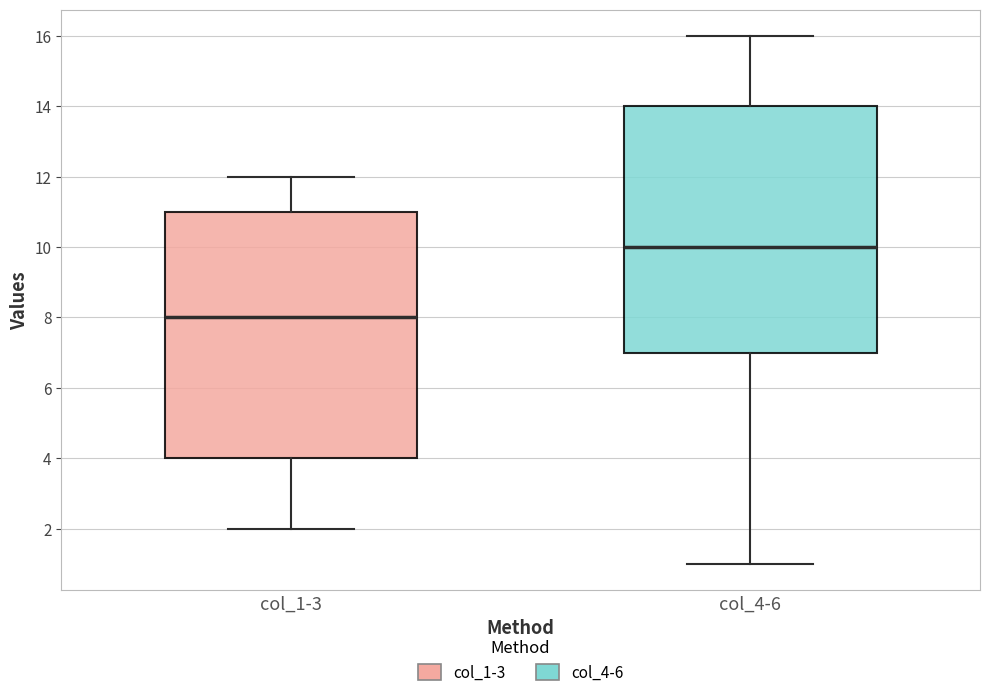

Where does the upper whisker of the box for col_4-6 end on the y-axis? The values are not printed on the chart, so give them approximately, as read against the axis.

16